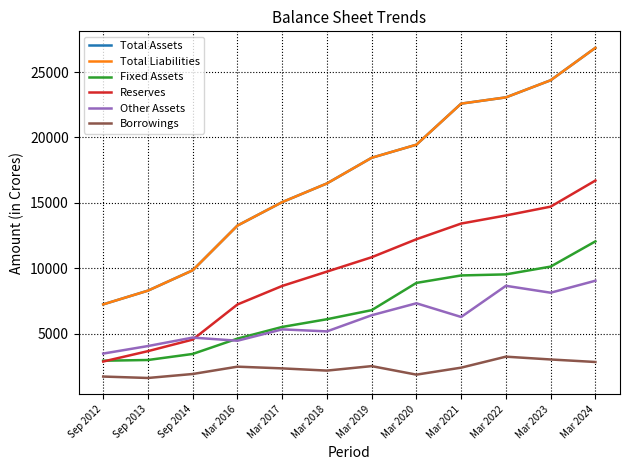

Which series has the largest range (max minus min)?

Total Assets